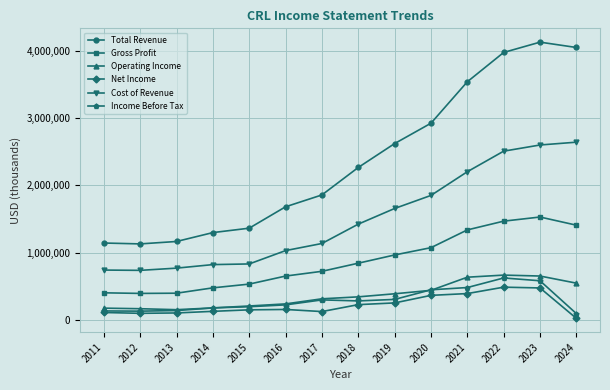

True or false: Cost of Revenue and Operating Income cross at least once.

False